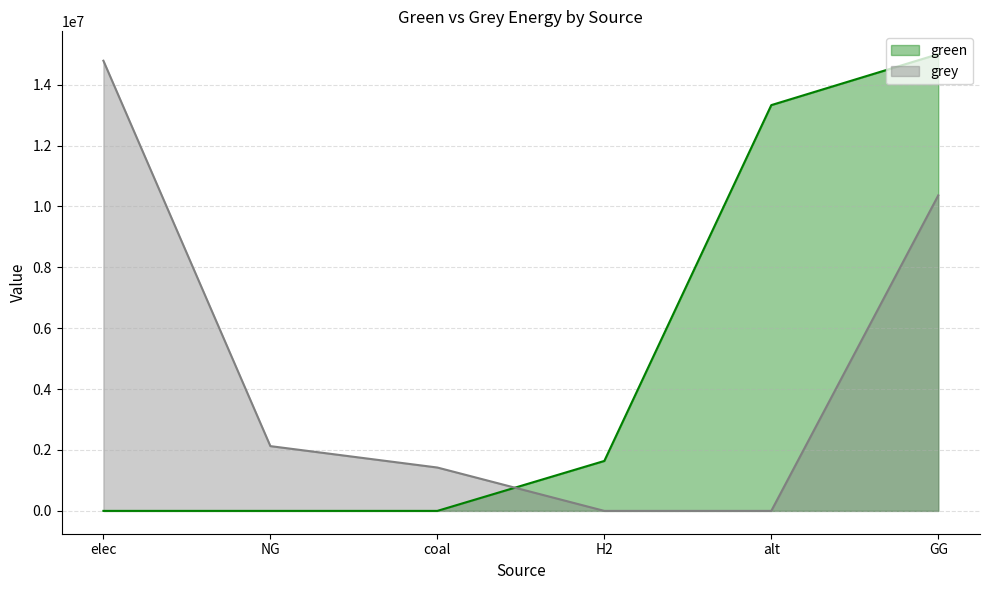

Does the chart have visible grid lines?

Yes